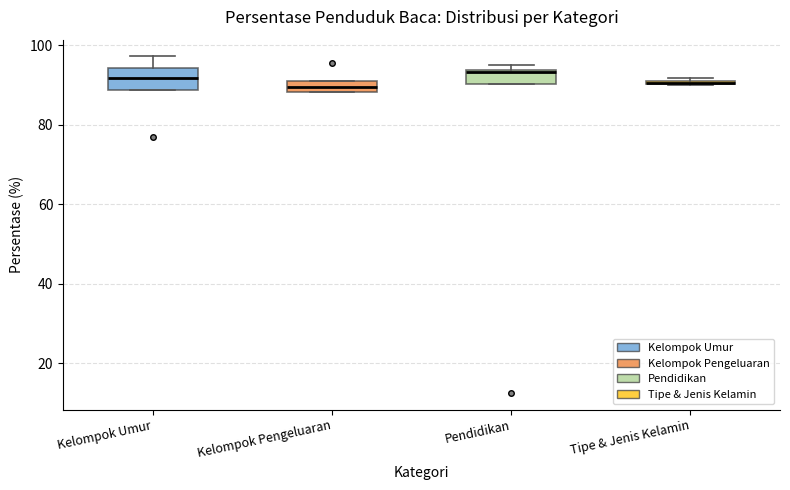

Which box is the tallest, from its lower edge to its upper edge?

Kelompok Umur